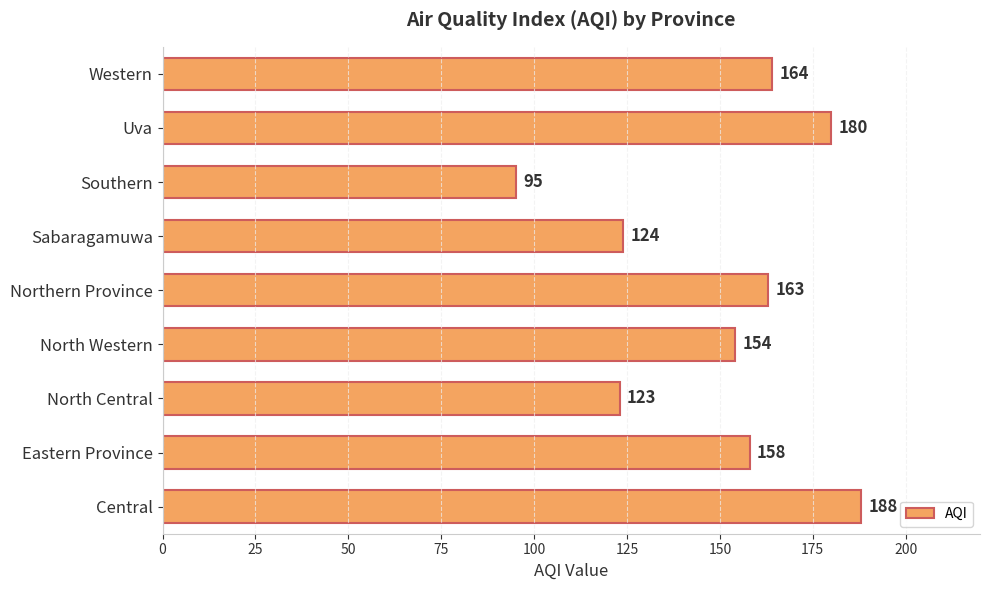

What is the difference between the second highest and minimum values?

85